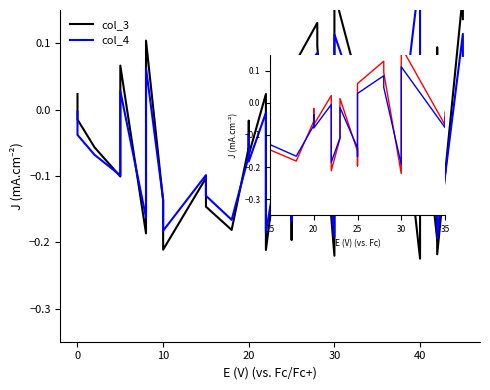

At how many categories does at least one series exceed 0?

7